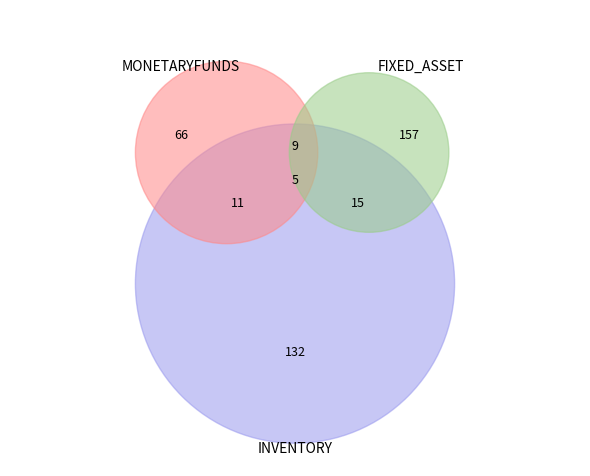

Rank the series by their maximum value, from highest to lowest.

FIXED_ASSET, INVENTORY, MONETARYFUNDS